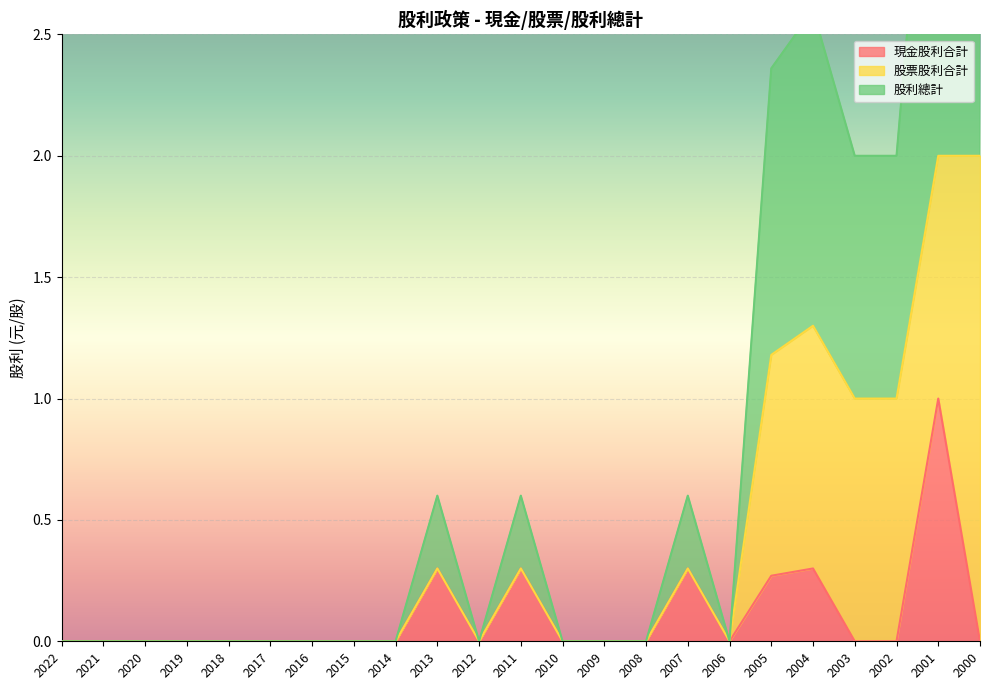

The value of 現金股利合計 at 2018 is 0.0. True or false?

True